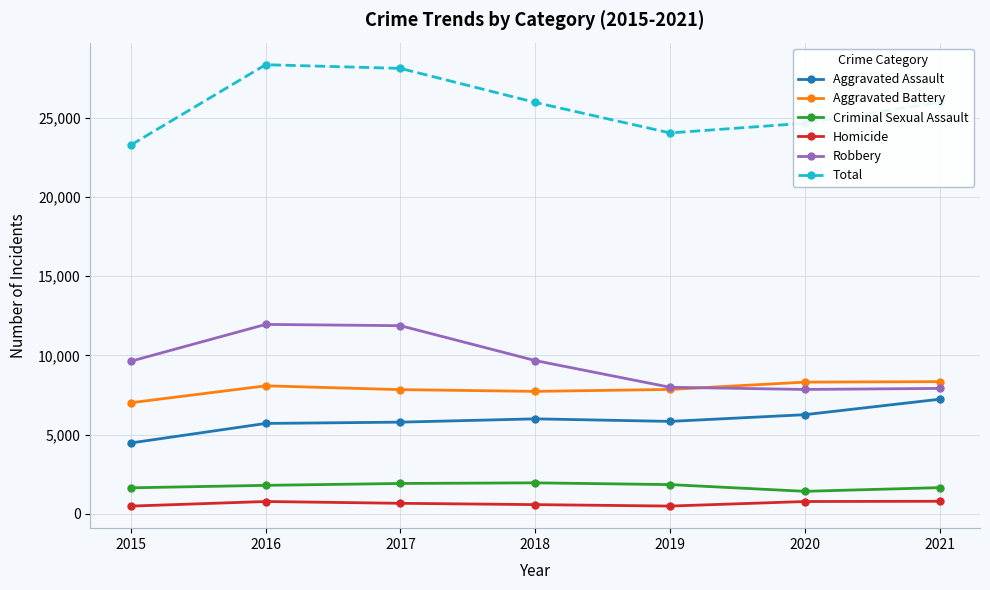

How many lines are shown in the chart?

6